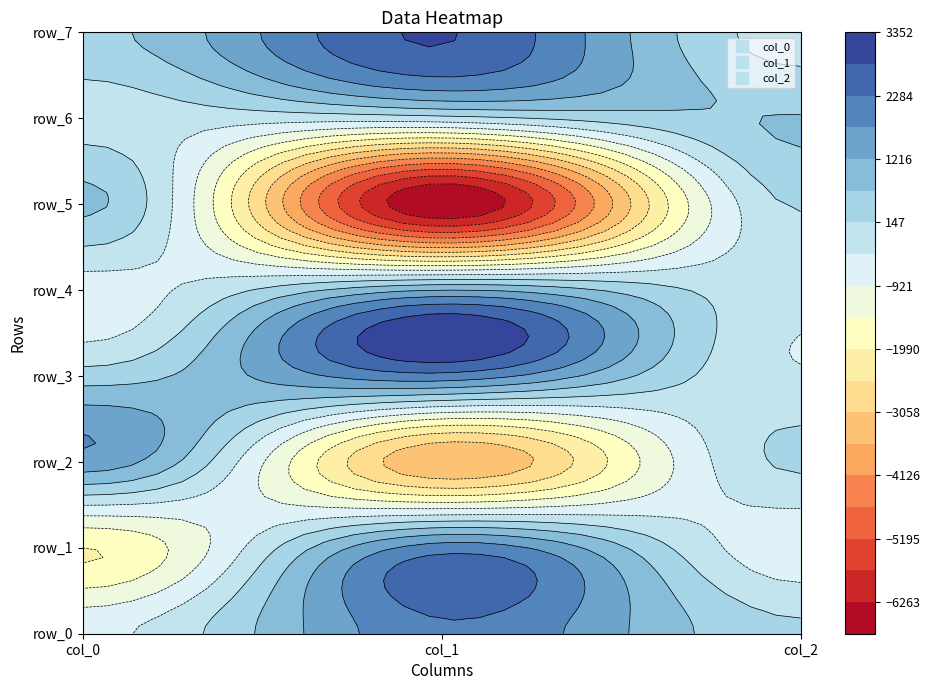

At col_2, list the series in order from largest to smallest.

row_6, row_2, row_0, row_5, row_7, row_4, row_3, row_1